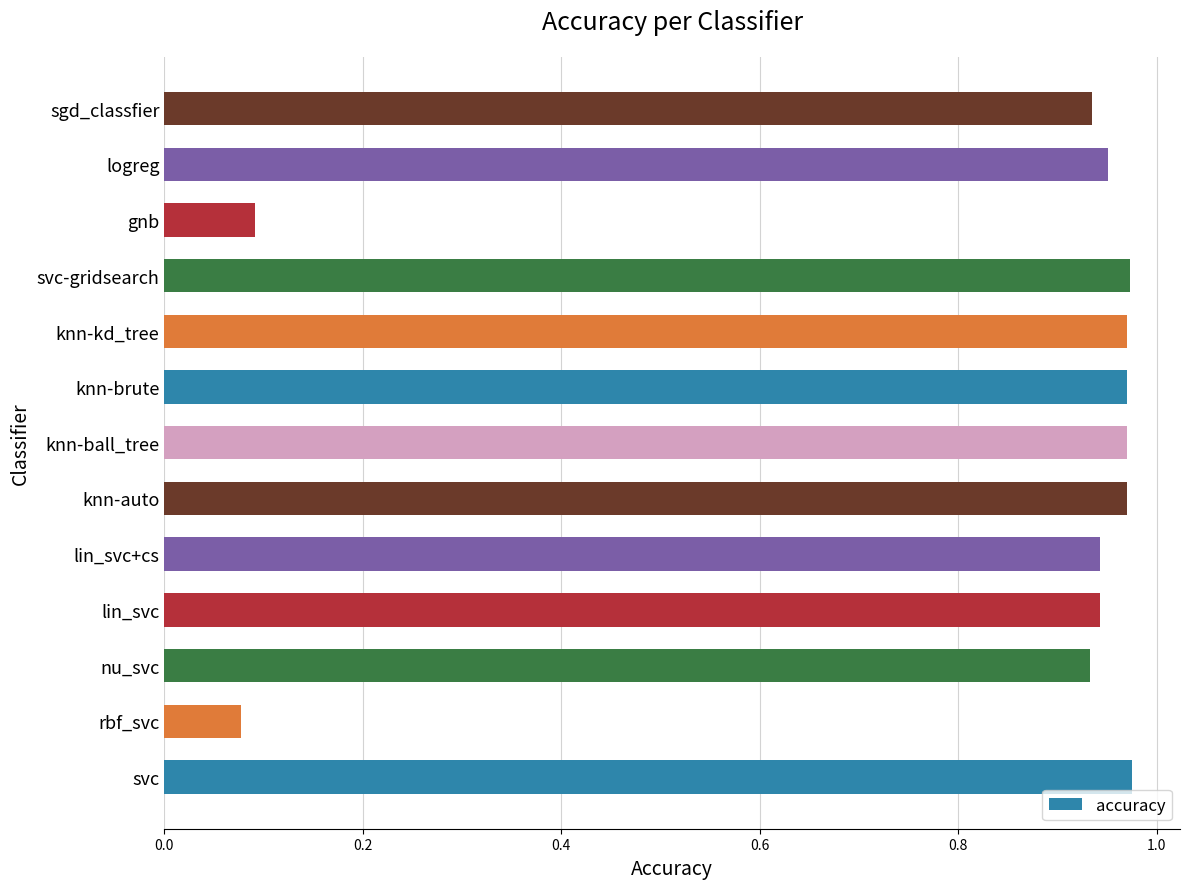

What is the average value?

0.8